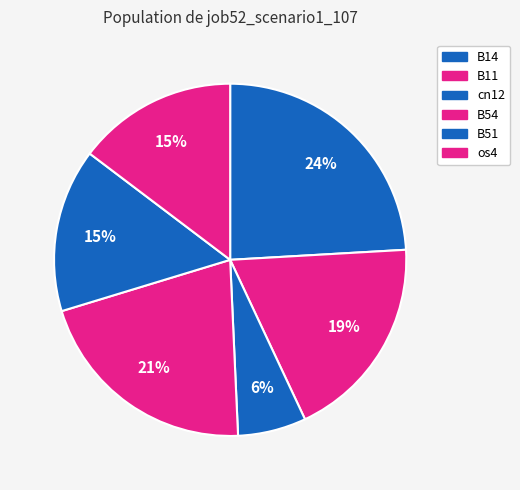

How many slices are in this pie chart?

6